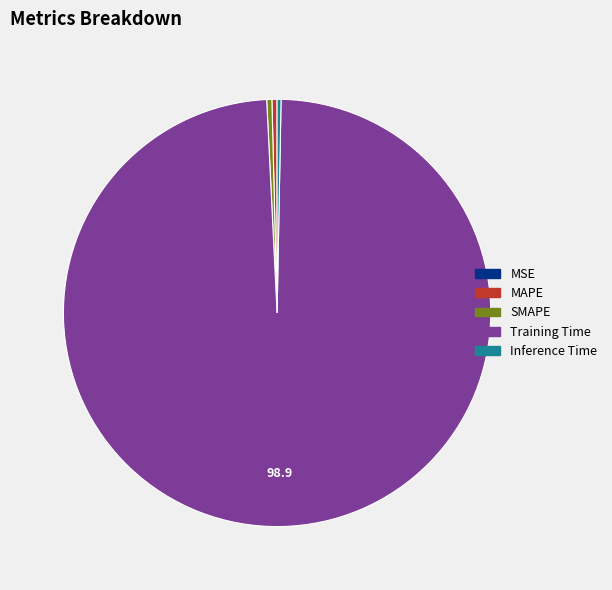

Is it true that Inference Time is 0% of the pie?

True